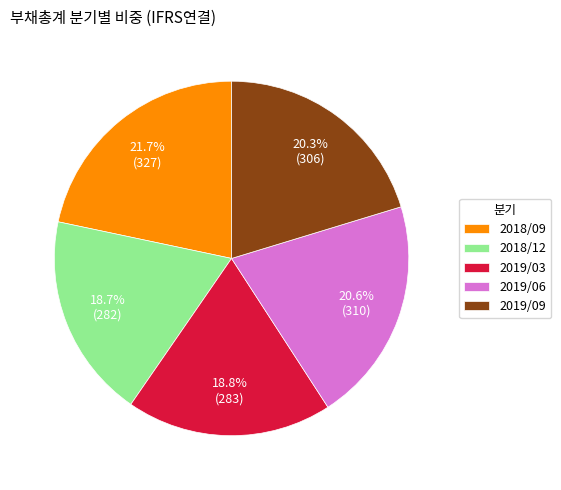

To the nearest percent, what percentage of the pie is 2019/06?

21%